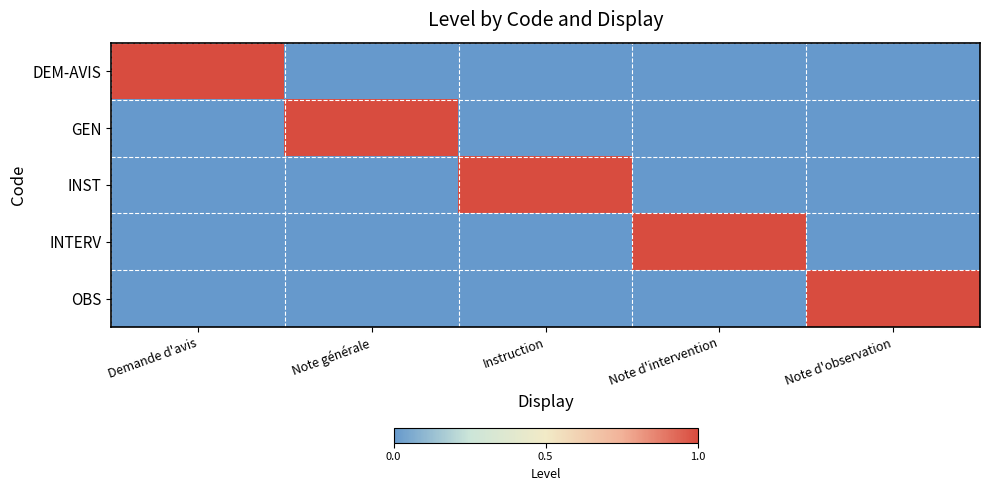

What is the difference between the highest and lowest values at Note générale?

1